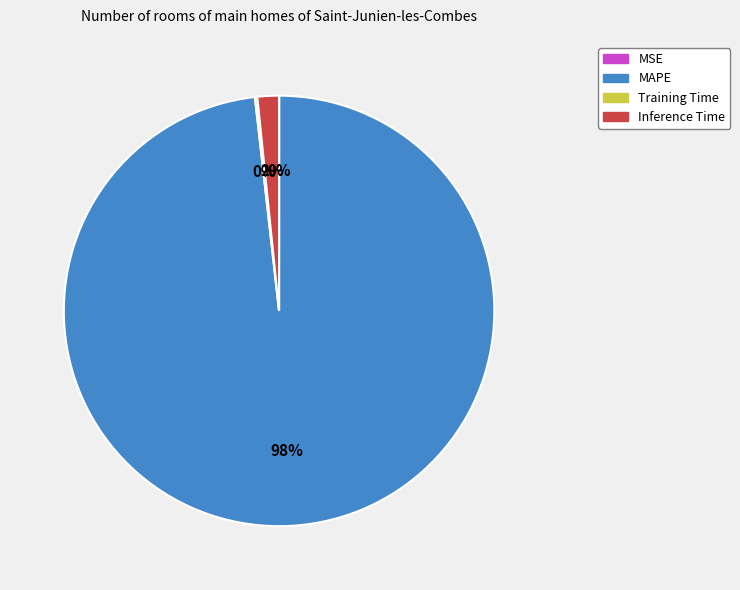

What is the largest slice in the pie chart?

MAPE